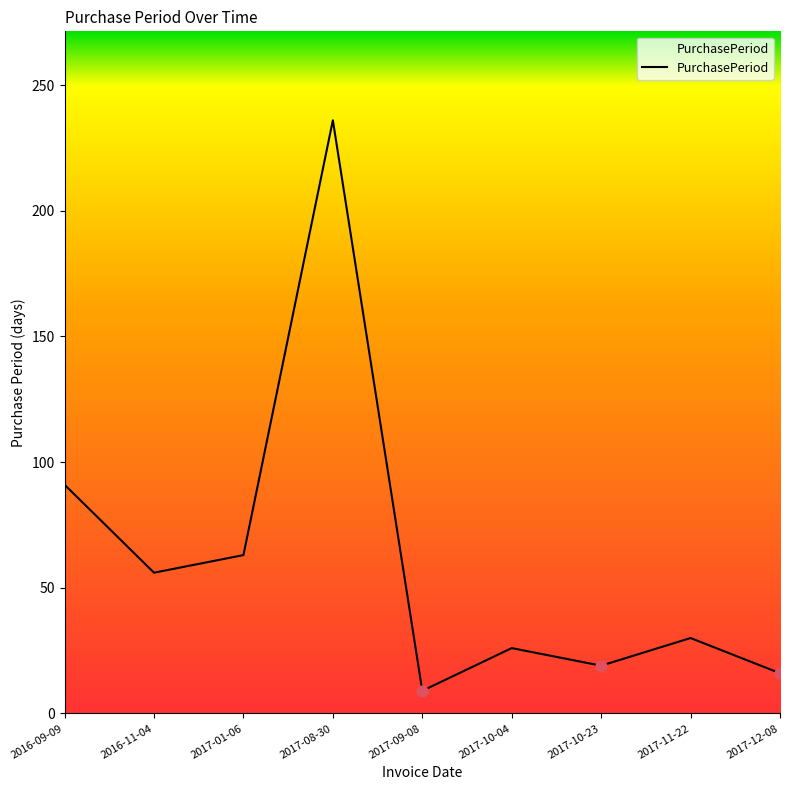

Between 2016-11-04 and 2017-10-23, which is larger?

2016-11-04